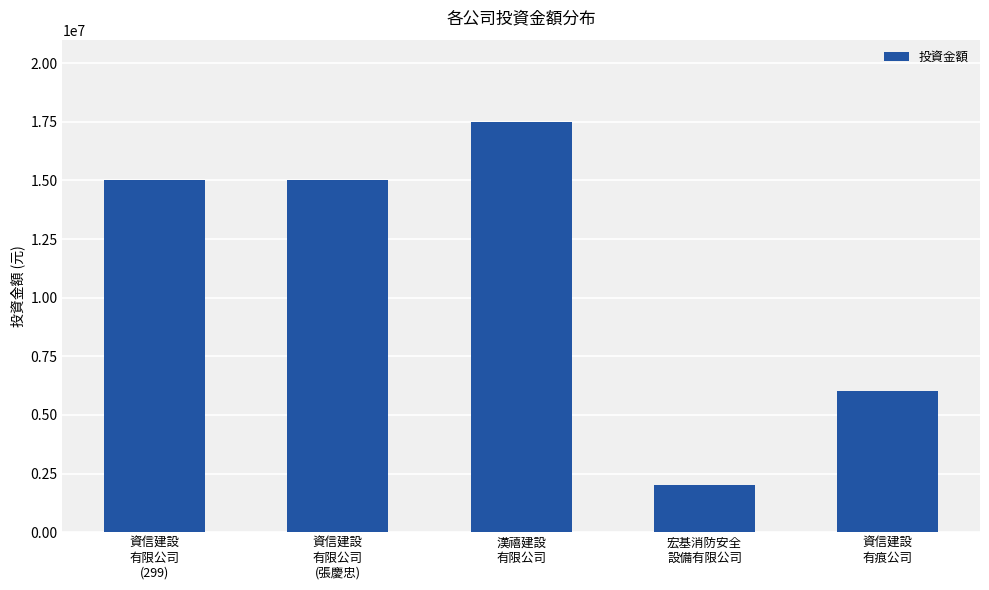

What is the difference between the maximum and minimum values?

15500000